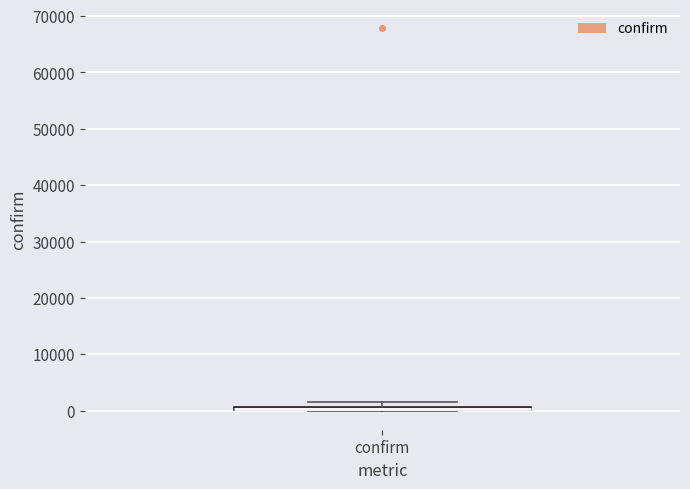

Where is the upper edge of the box for confirm on the y-axis? The values are not printed on the chart, so give them approximately, as read against the axis.

1000